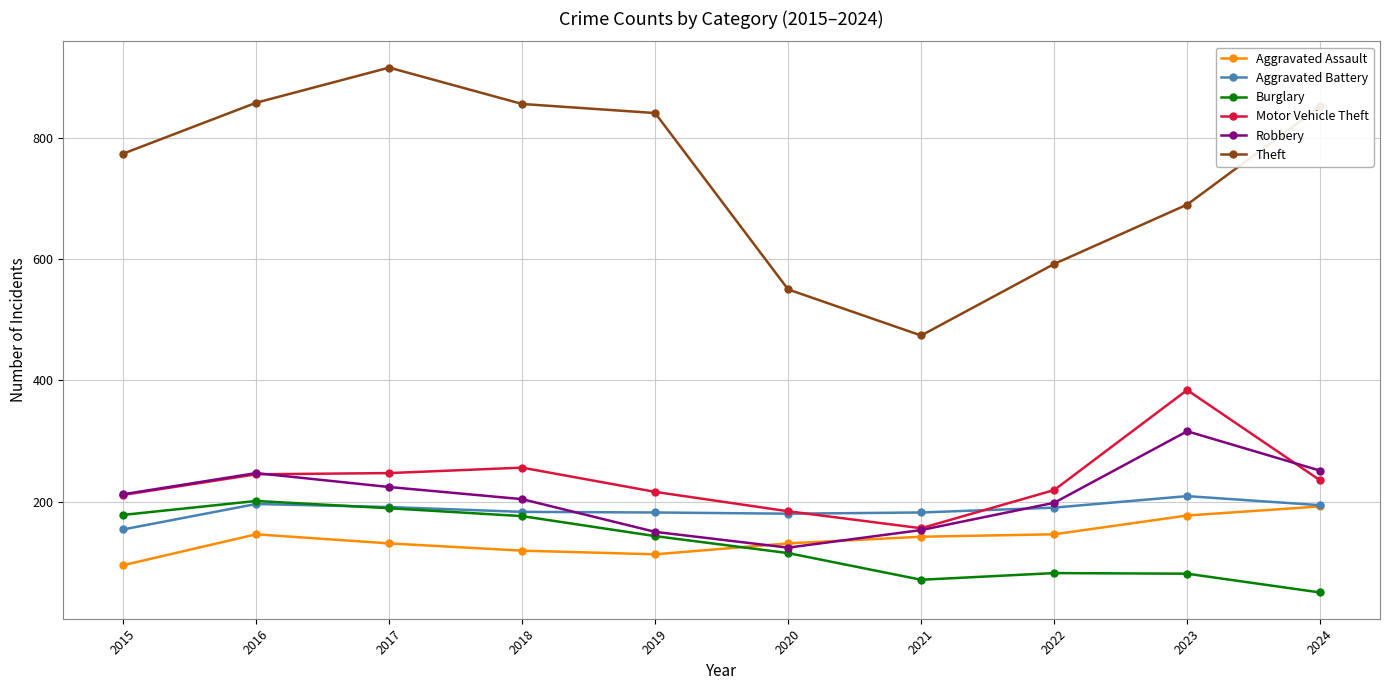

At which category does Aggravated Assault reach its first local peak?

2016